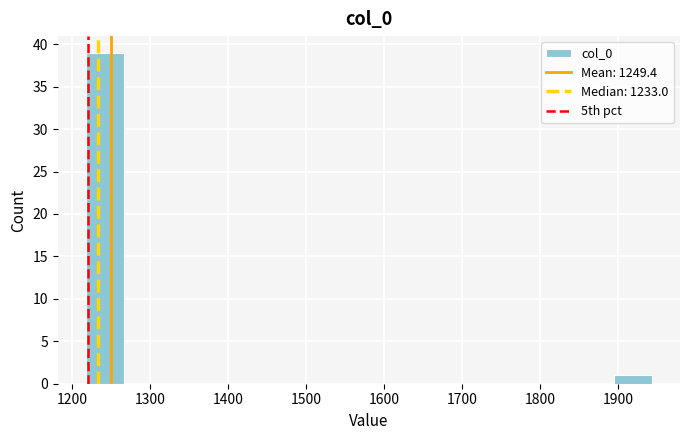

Reading left to right, list every bar in this chart as the range it spans on the x-axis followed by its height. Neither the bar edges nor the heights are printed on the chart, so give them approximately, as read against the axes.

1220 to 1270: 39
1270 to 1310: 0
1310 to 1360: 0
1360 to 1410: 0
1410 to 1460: 0
1460 to 1510: 0
1510 to 1560: 0
1560 to 1600: 0
1600 to 1650: 0
1650 to 1700: 0
1700 to 1750: 0
1750 to 1800: 0
1800 to 1850: 0
1850 to 1890: 0
1890 to 1940: 1